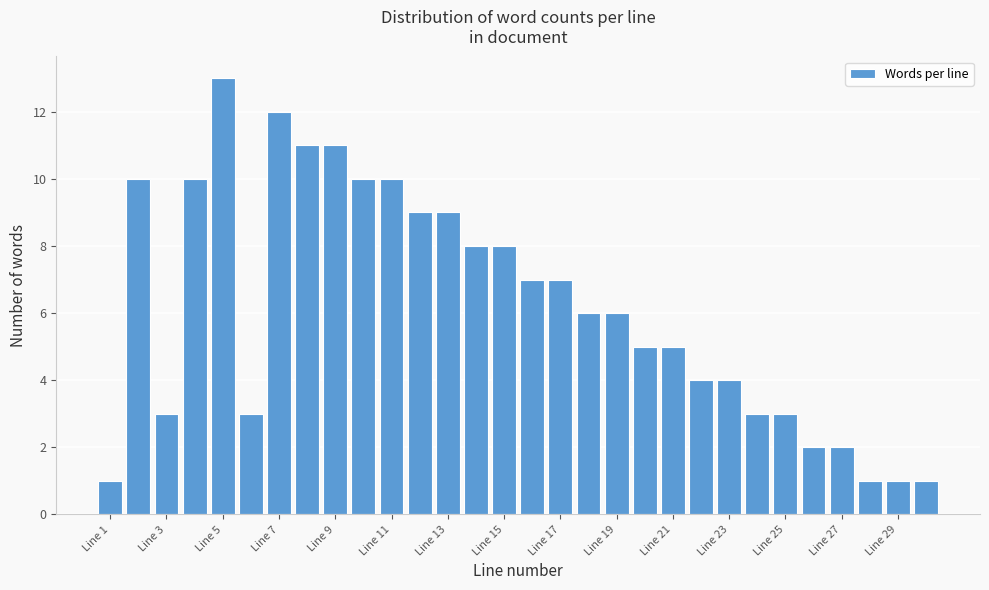

Reading left to right, transcribe this chart: for each bar, give the range it covers on the x-axis and its height. Neither the bar edges nor the heights are printed on the chart, so give them approximately, as read against the axes.

0.5 to 1.5: 1
1.5 to 2.5: 10
2.5 to 3.5: 3
3.5 to 4.5: 10
4.5 to 5.5: 13
5.5 to 6.5: 3
6.5 to 7.5: 12
7.5 to 8.5: 11
8.5 to 9.5: 11
9.5 to 10.5: 10
10.5 to 11.5: 10
11.5 to 12.5: 9
12.5 to 13.5: 9
13.5 to 14.5: 8
14.5 to 15.5: 8
15.5 to 16.5: 7
16.5 to 17.5: 7
17.5 to 18.5: 6
18.5 to 19.5: 6
19.5 to 20.5: 5
20.5 to 21.5: 5
21.5 to 22.5: 4
22.5 to 23.5: 4
23.5 to 24.5: 3
24.5 to 25.5: 3
25.5 to 26.5: 2
26.5 to 27.5: 2
27.5 to 28.5: 1
28.5 to 29.5: 1
29.5 to 30.5: 1